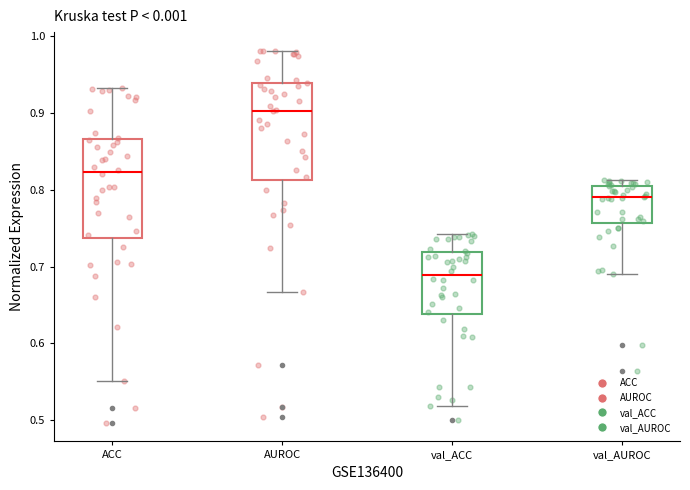

Which box has the highest median line?

AUROC